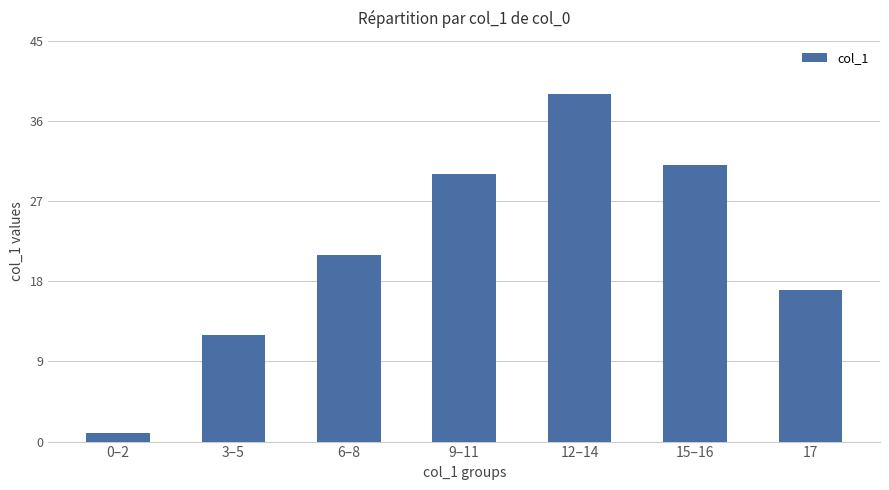

What is the approximate value at 17?

17